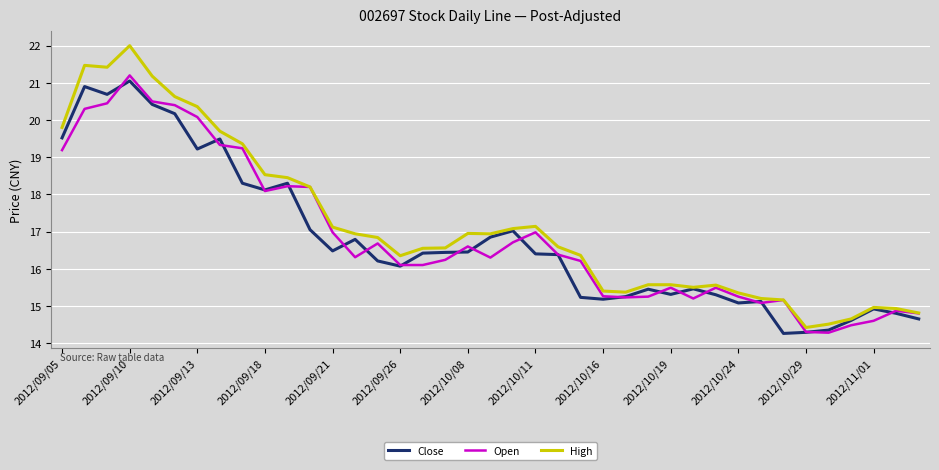

What is the smallest value displayed?

14.3